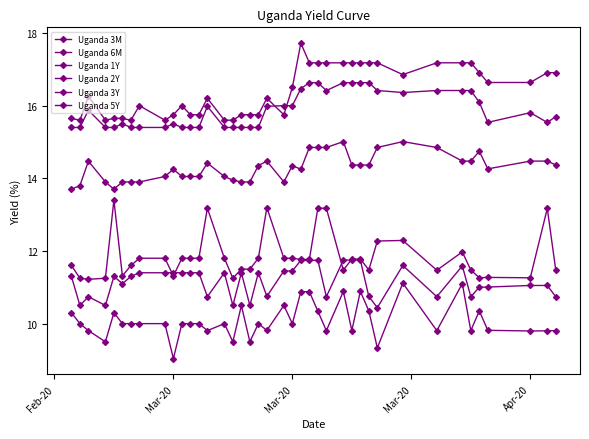

Count the number of categories in the chart.

40